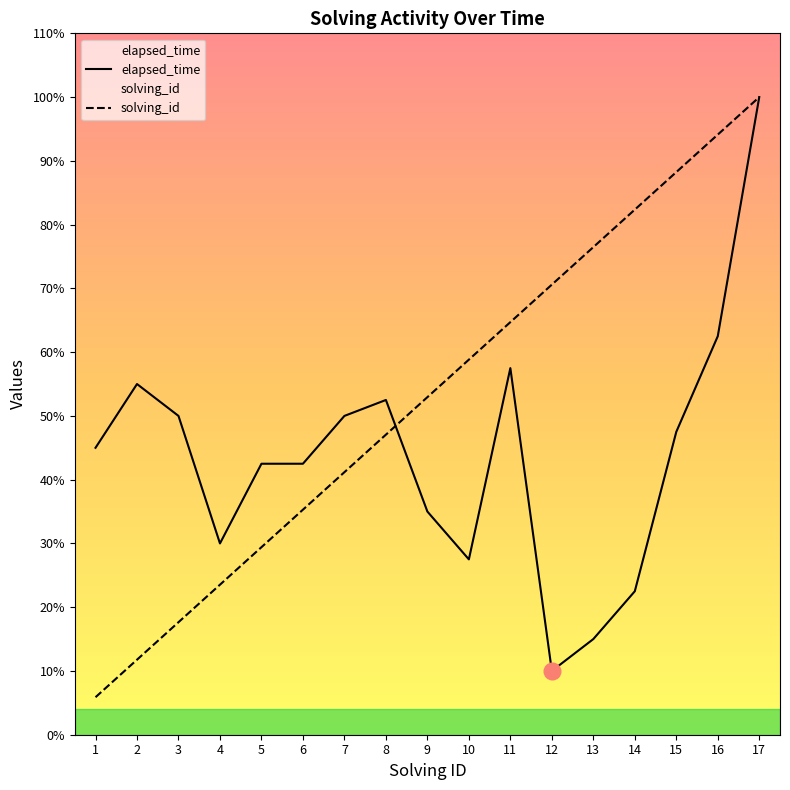

Between 1 and 6, which is larger?

1